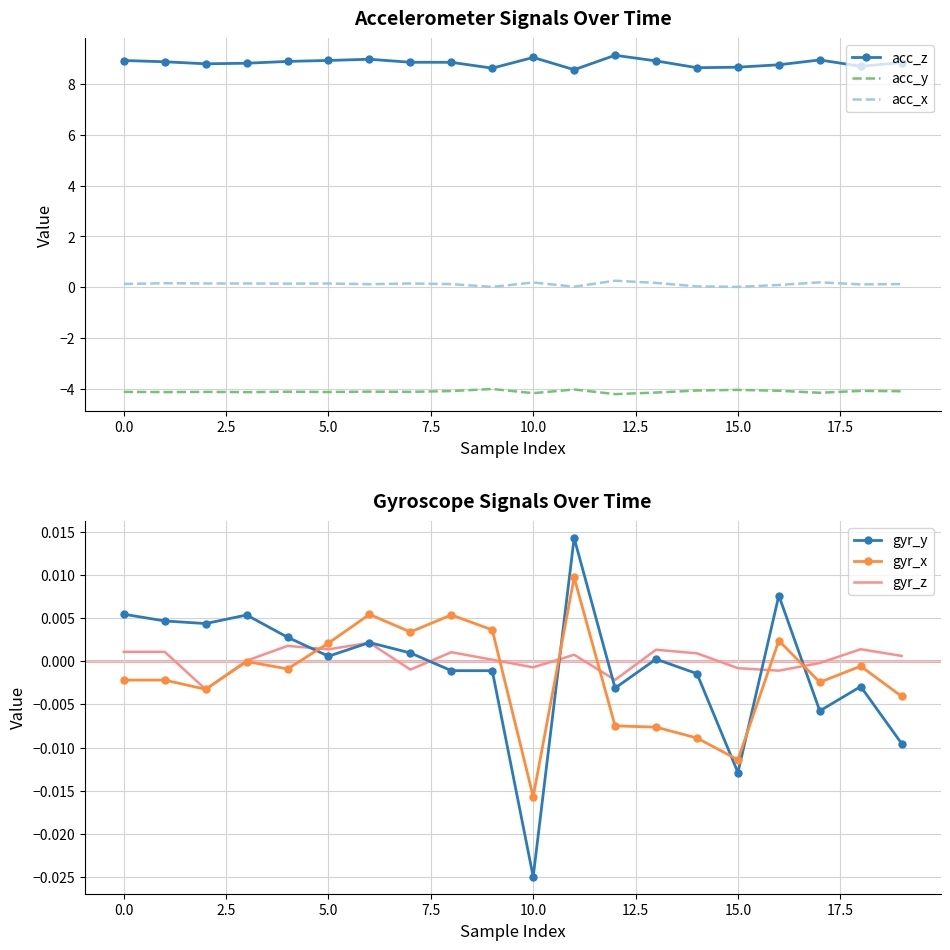

How many lines are shown in the chart?

6